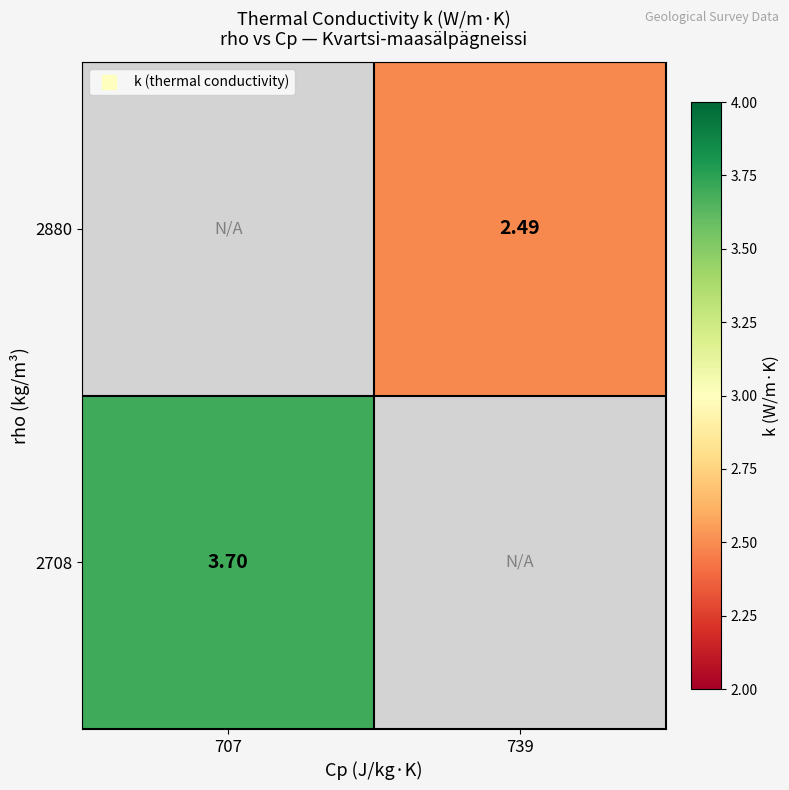

List the series in order of their overall mean, highest first.

2880, 2708